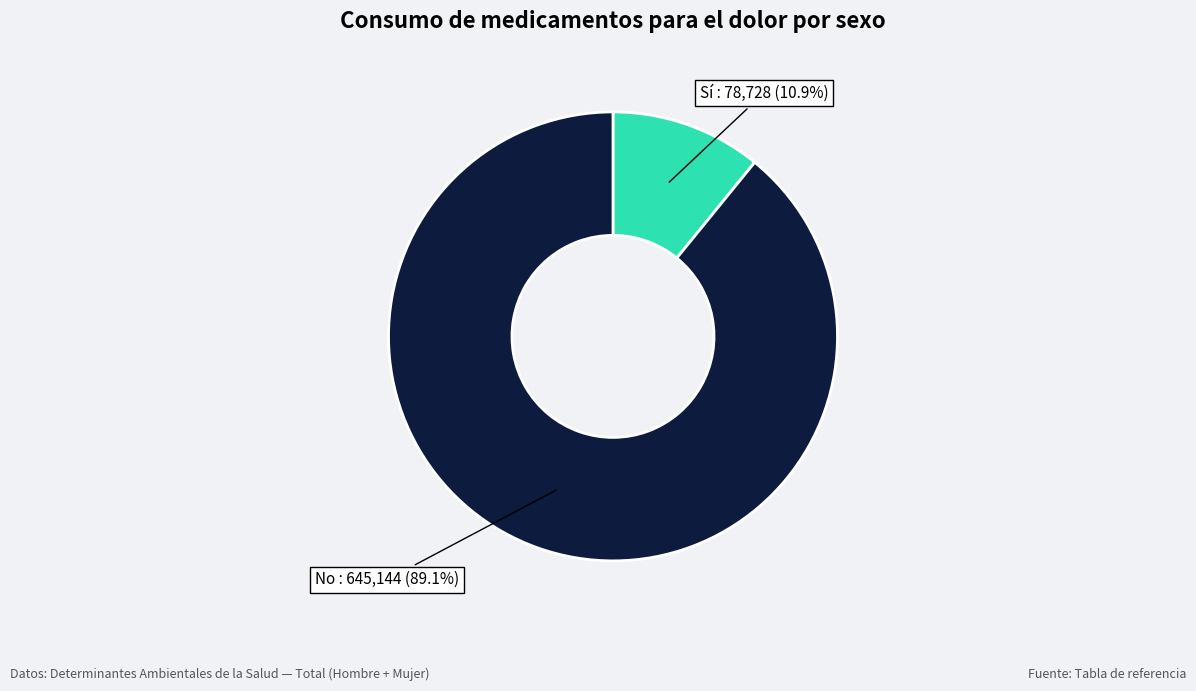

Rank the categories by value from highest to lowest.

No, Sí